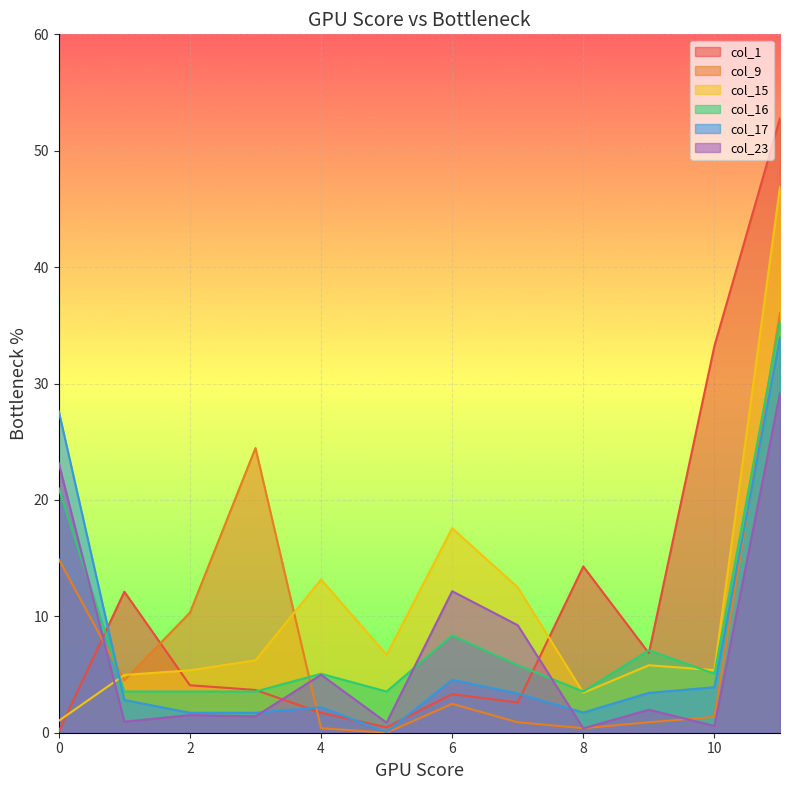

Rank the categories by col_15 value from lowest to highest.

0, 8, 1, 2, 10, 9, 3, 5, 7, 4, 6, 11